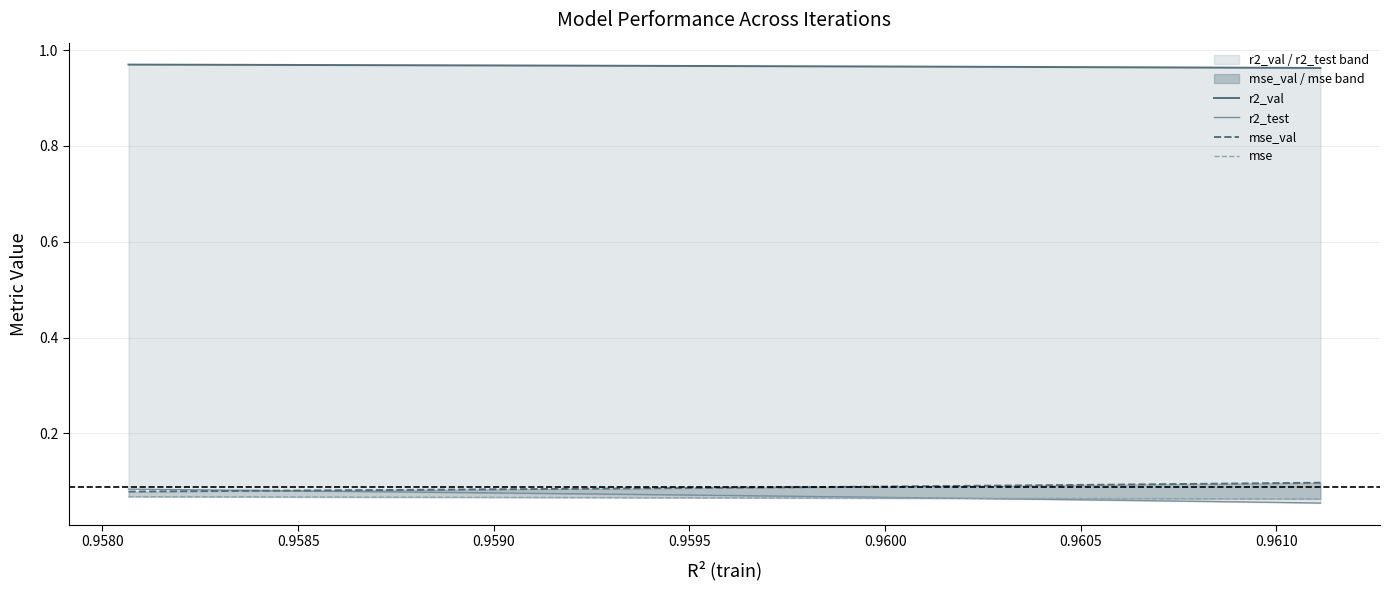

True or false: mse_val has more than 2 interior local peaks.

False